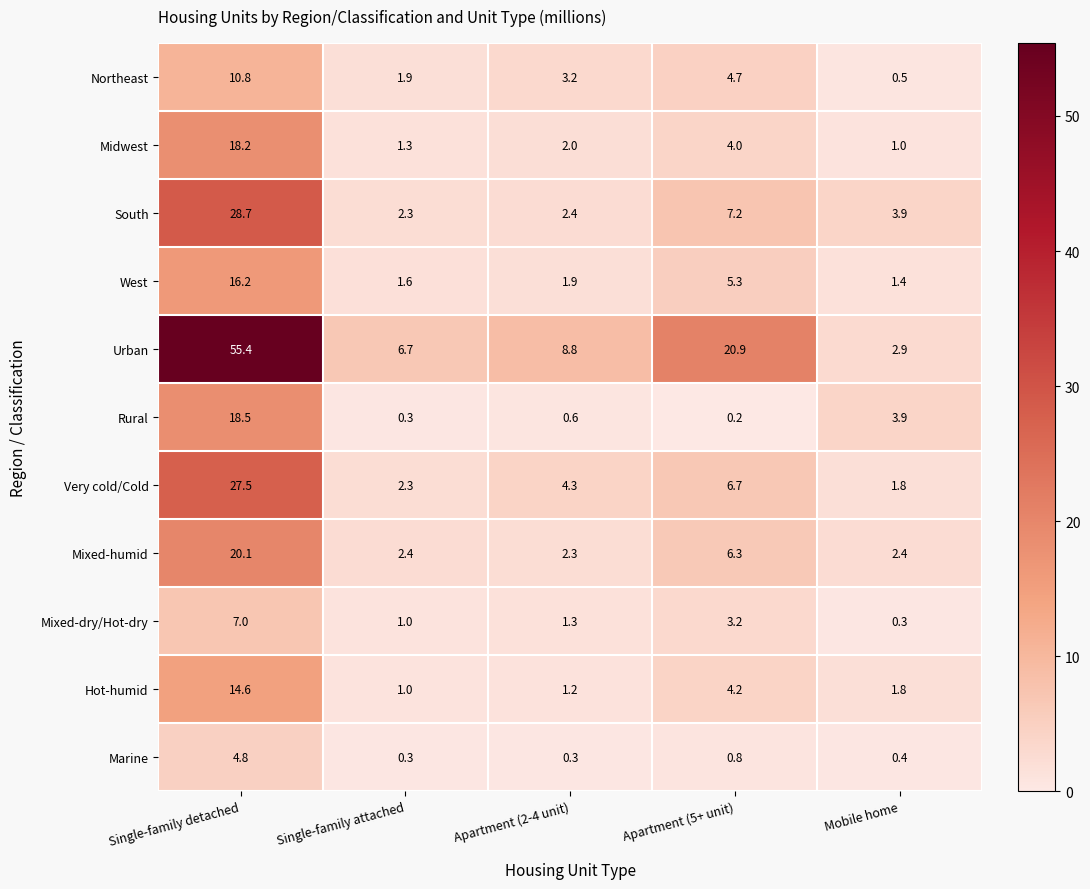

The Rural series shows 0.2 at Apartment (5+ unit). True or false?

True